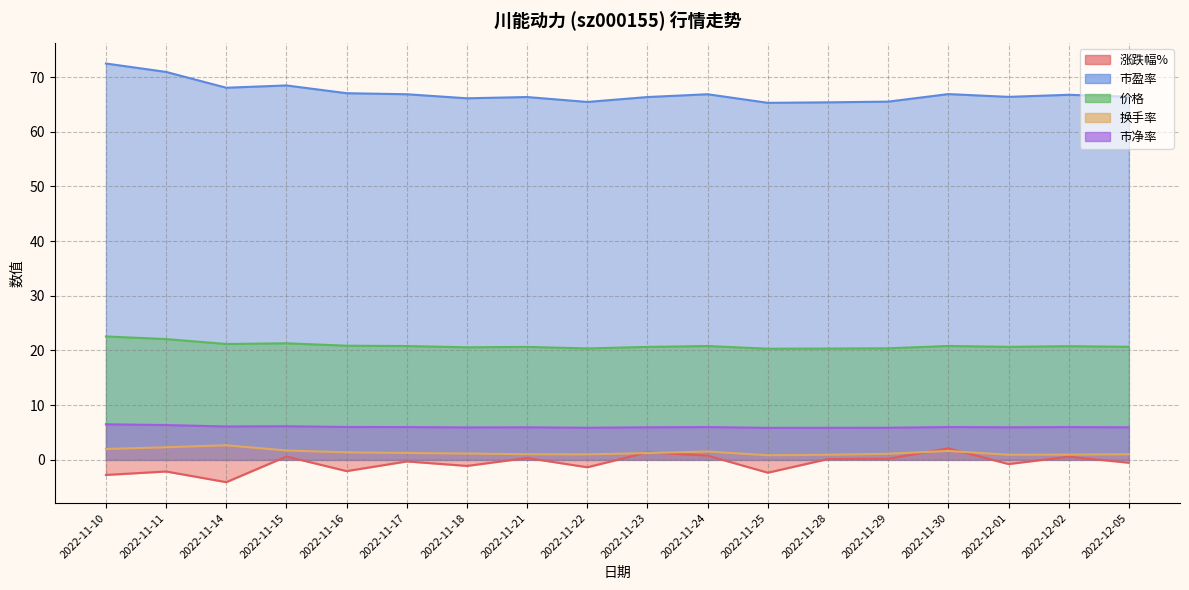

Reading left to right, what are all the values shown in this chart?

涨跌幅%: -2.8	-2.1	-4.1	0.6	-2.1	-0.3	-1.1	0.3	-1.4	1.4	0.8	-2.4	0.1	0.2	2.1	-0.8	0.6	-0.5
市盈率: 72.5	70.9	68.0	68.5	67.0	66.8	66.1	66.3	65.4	66.3	66.8	65.3	65.4	65.5	66.9	66.4	66.8	66.4
价格: 22.6	22.1	21.2	21.3	20.9	20.8	20.6	20.6	20.4	20.6	20.8	20.3	20.4	20.4	20.8	20.7	20.8	20.7
换手率: 2.0	2.3	2.7	1.7	1.4	1.3	1.1	1.0	1.0	1.2	1.5	0.8	0.9	1.1	1.6	0.9	1.0	1.0
市净率: 6.5	6.4	6.1	6.1	6.0	6.0	5.9	6.0	5.9	6.0	6.0	5.8	5.9	5.9	6.0	6.0	6.0	6.0